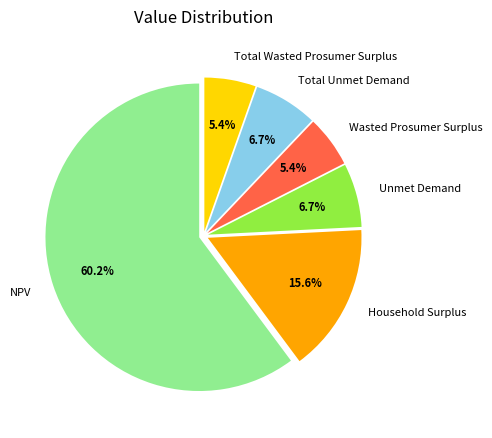

True or false: Total Wasted Prosumer Surplus accounts for 19% of the total.

False